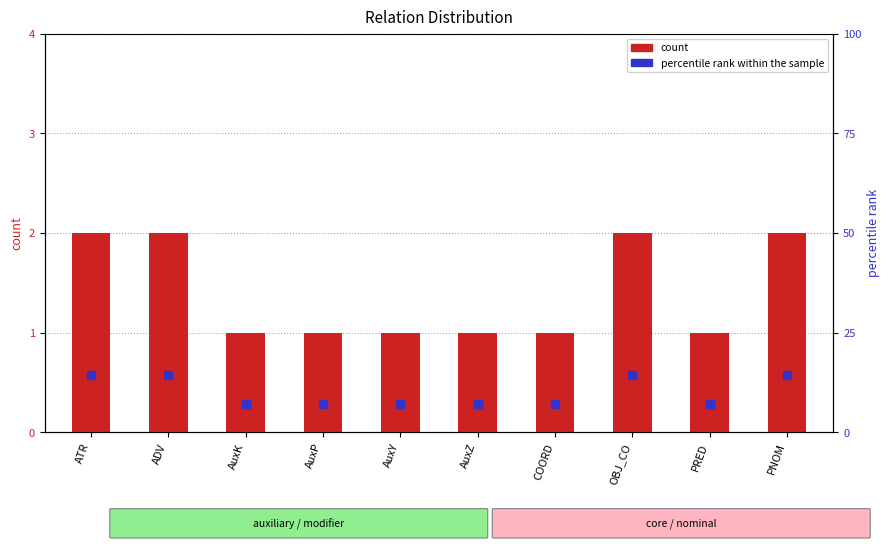

Which series has the largest total across all categories?

percentile rank within the sample